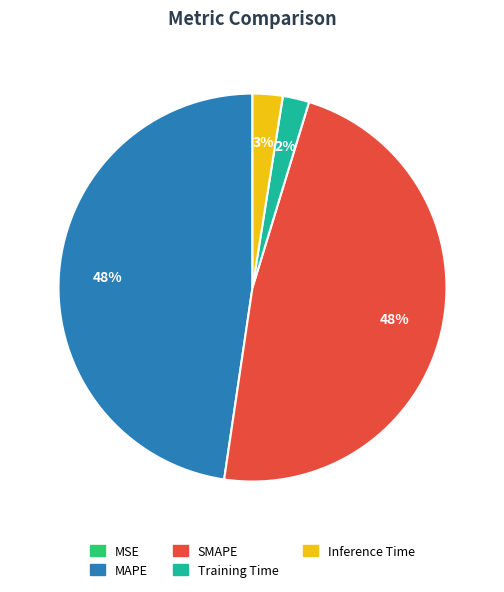

Does SMAPE represent more than half of the total?

No